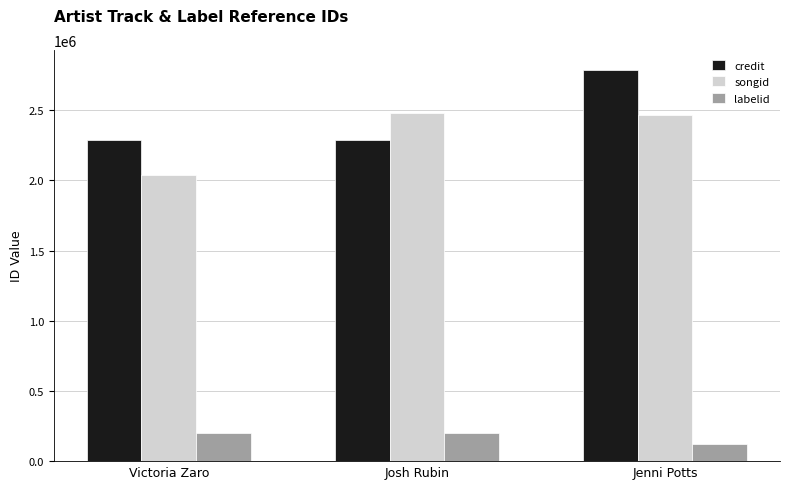

Rank the series at Jenni Potts from lowest to highest value.

labelid, songid, credit